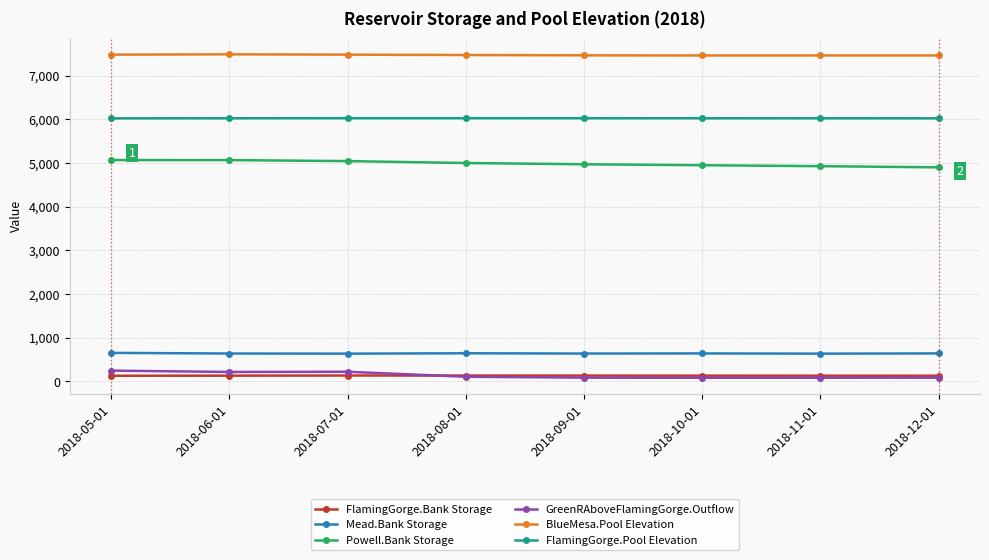

What is the difference between the GreenRAboveFlamingGorge.Outflow values at 2018-07-01 and 2018-10-01?

136.9